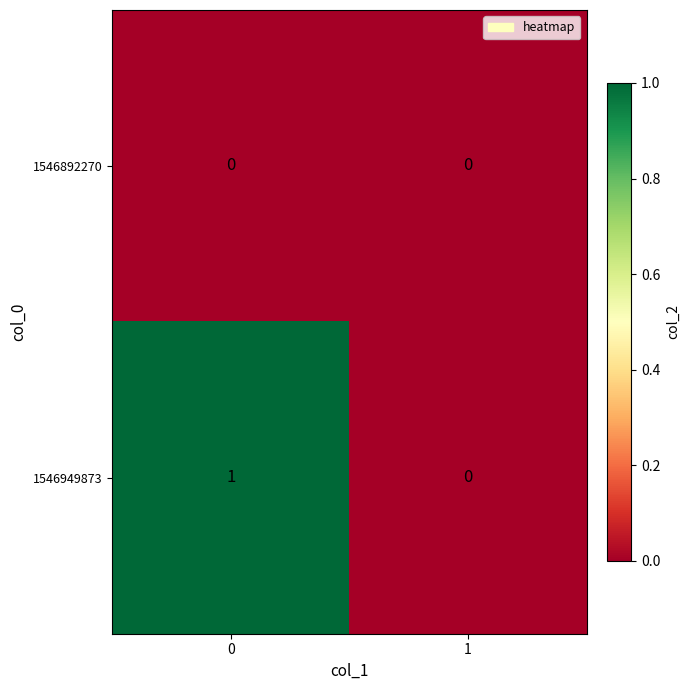

Reading right to left, extract all data points from this chart.

1546892270: 1=0	0=0
1546949873: 1=0	0=1